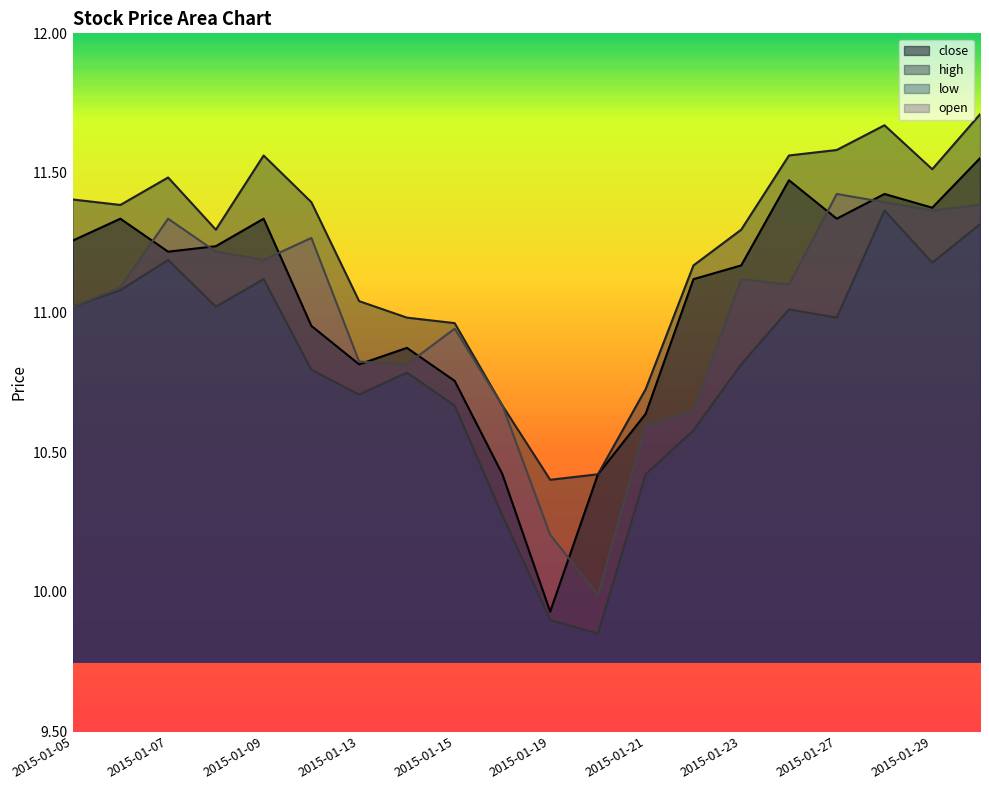

How many interior local valleys does the close series have?

5